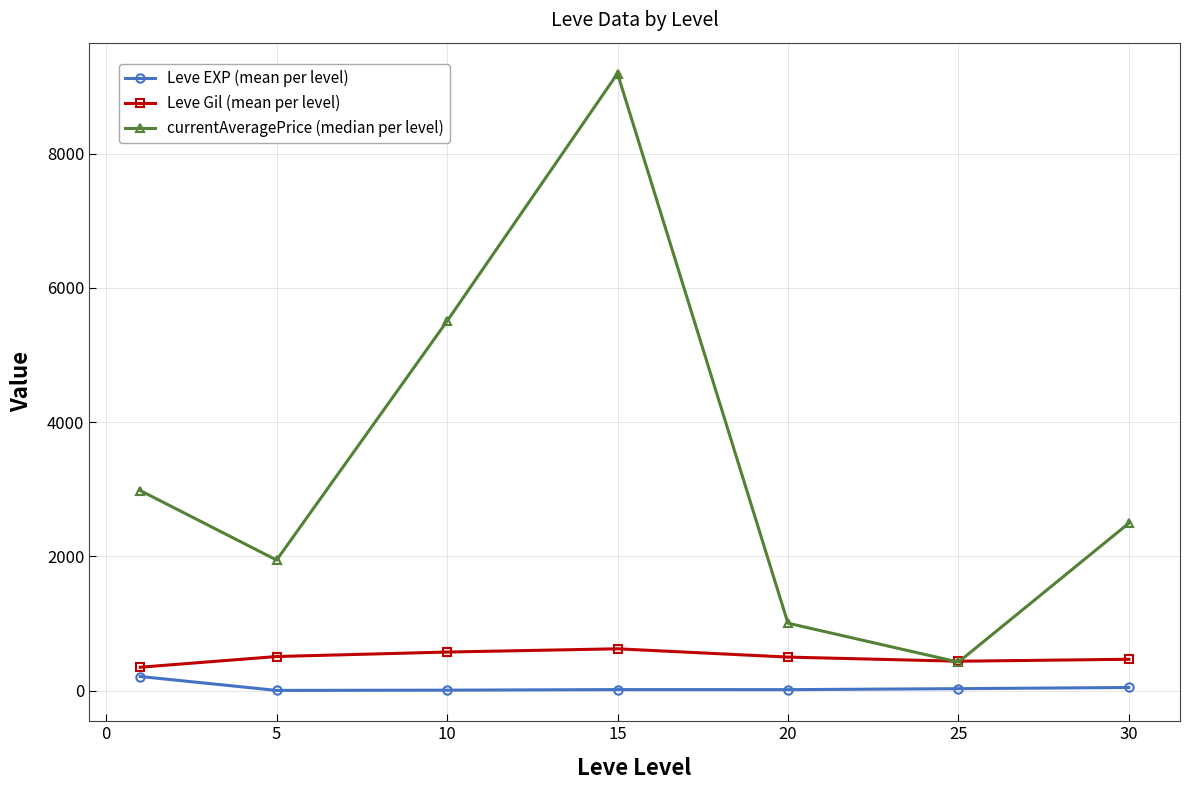

What is the highest value of the currentAveragePrice (median per level) series?

9193.0